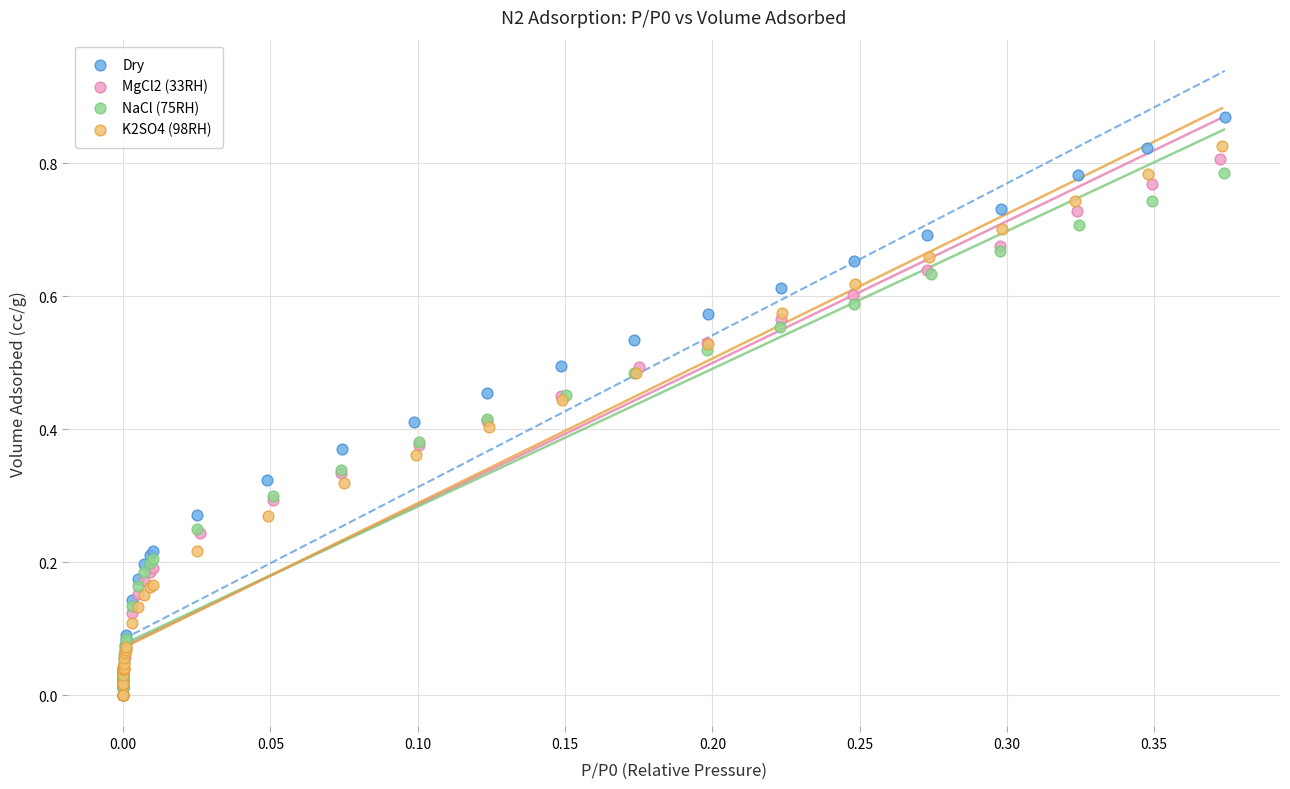

Which series has the widest spread of Y values?

Dry